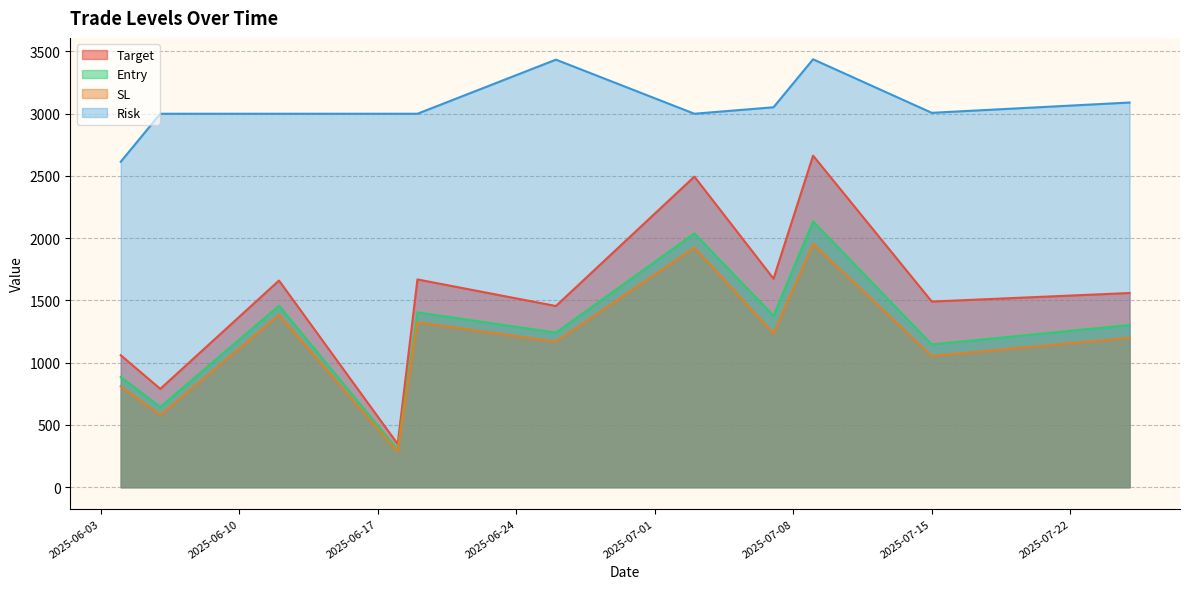

True or false: Risk and Target cross at least once.

False